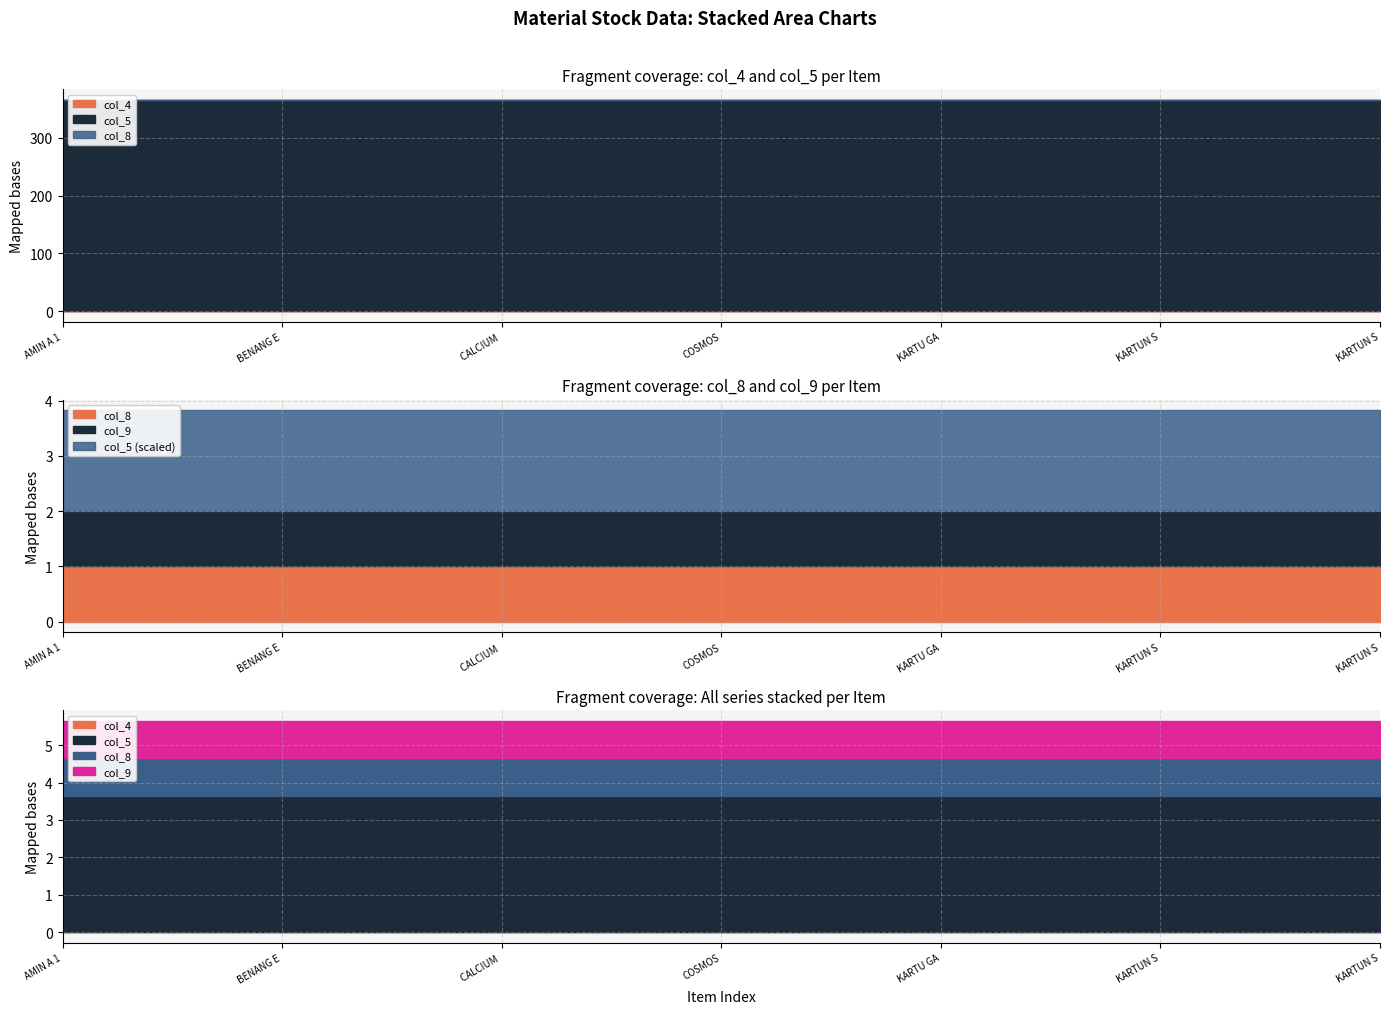

How many lines are shown in the chart?

4